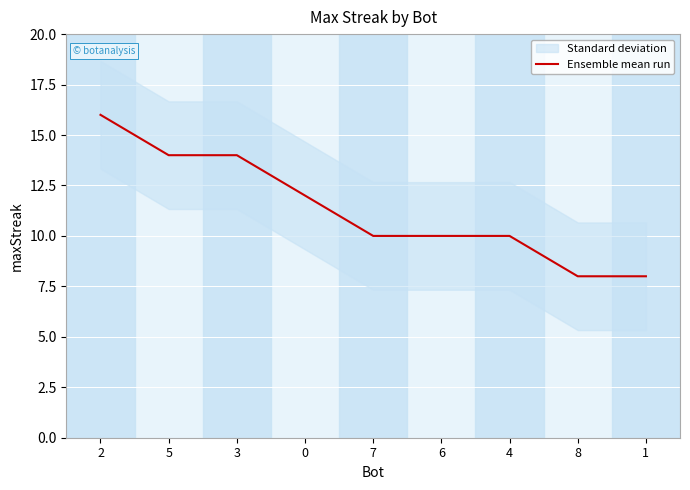

Reading left to right, what are all the values shown in this chart?

16	14	14	12	10	10	10	8	8